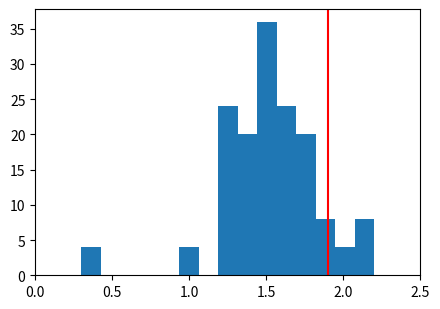

Around what value on the x-axis is the tallest bar? Give the approximate position of its centre, as read against the axis.

1.50